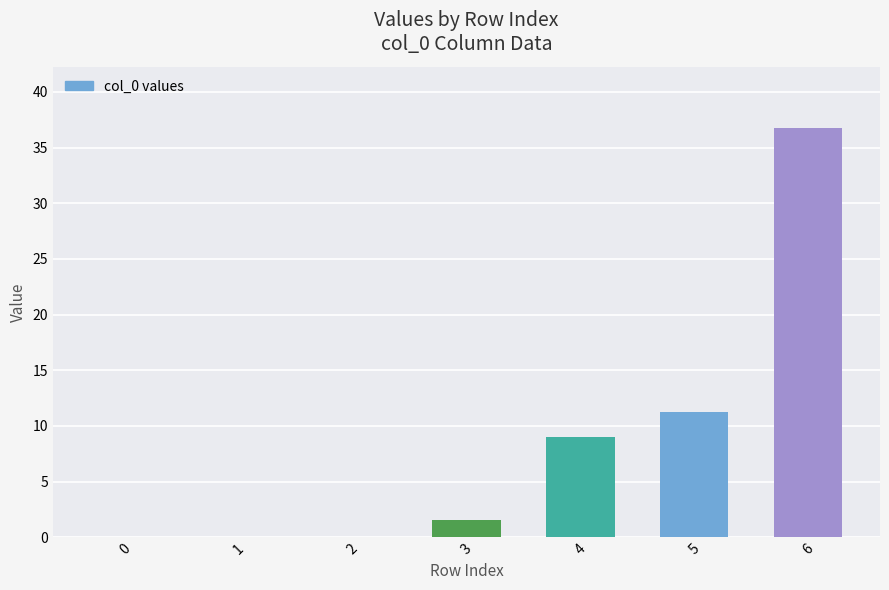

What is the greatest value displayed?

36.7